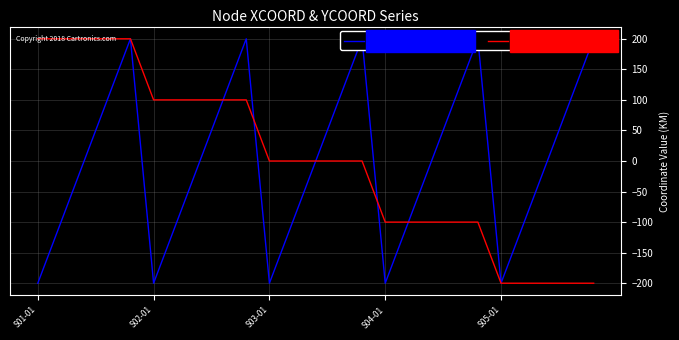

Reading left to right, transcribe all the data shown in this chart.

Row Series (XCOORD): -200	-100	0	100	200	-200	-100	0	100	200	-200	-100	0	100	200	-200	-100	0	100	200	-200	-100	0	100	200
Row Series (YCOORD): 200	200	200	200	200	100	100	100	100	100	0	0	0	0	0	-100	-100	-100	-100	-100	-200	-200	-200	-200	-200